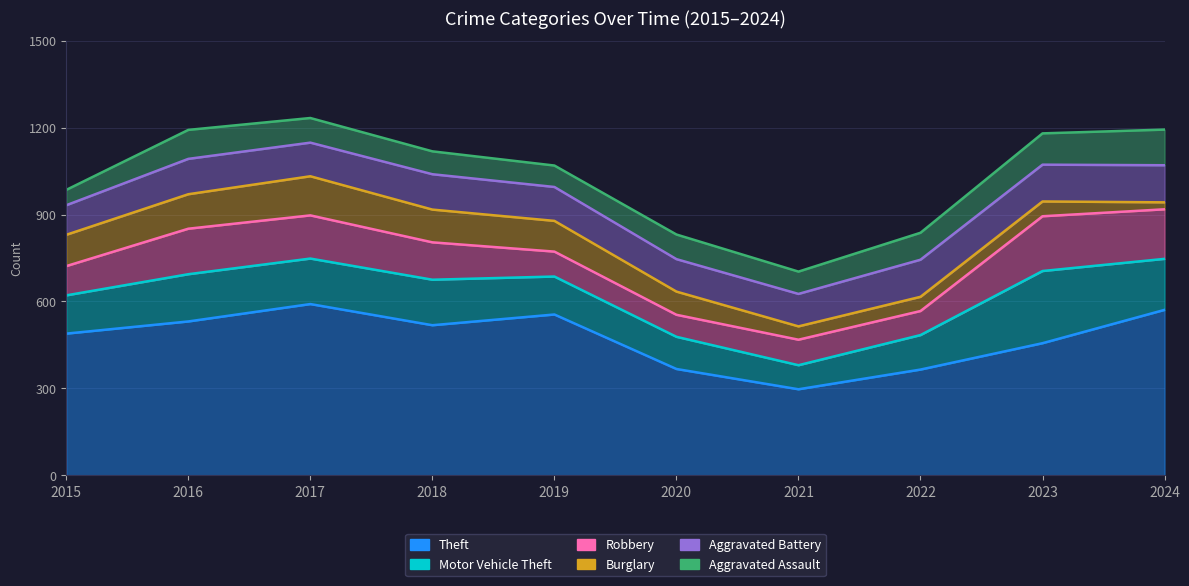

What is the sum of the Aggravated Assault values at 2022 and 2017?

178